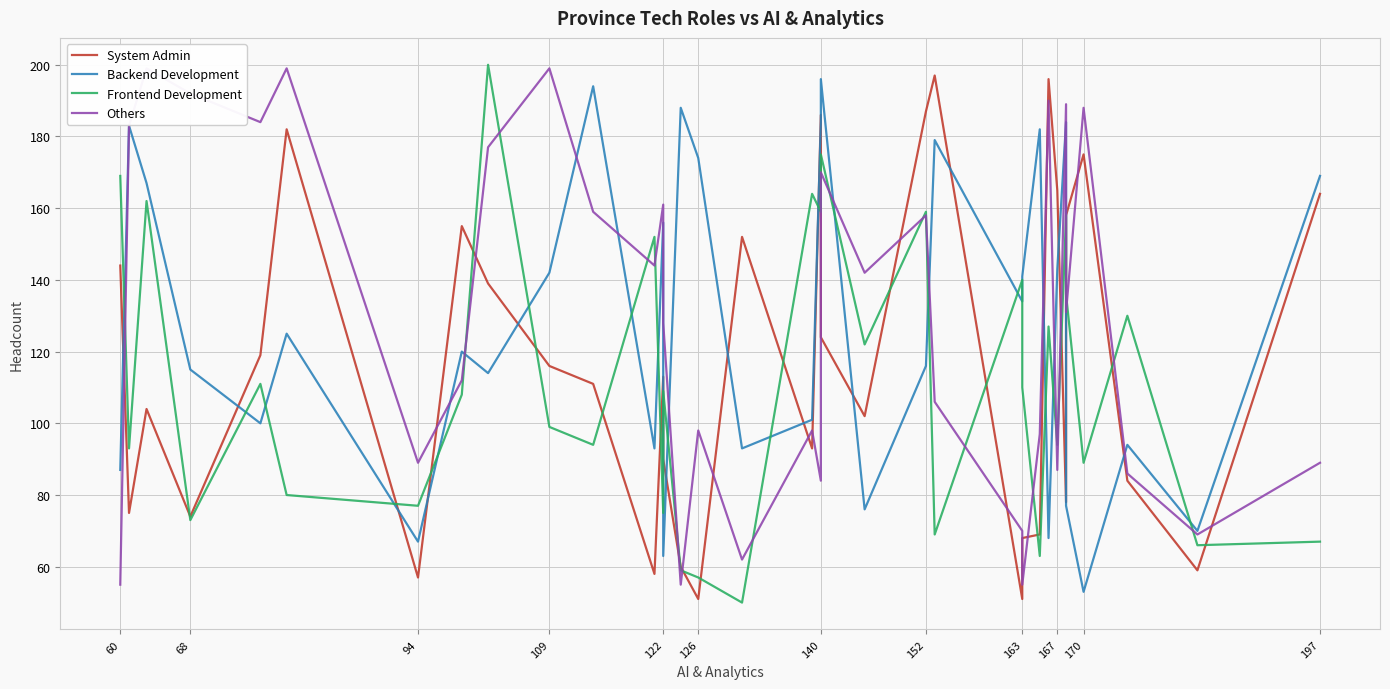

Where is the first local minimum for Frontend Development?

68